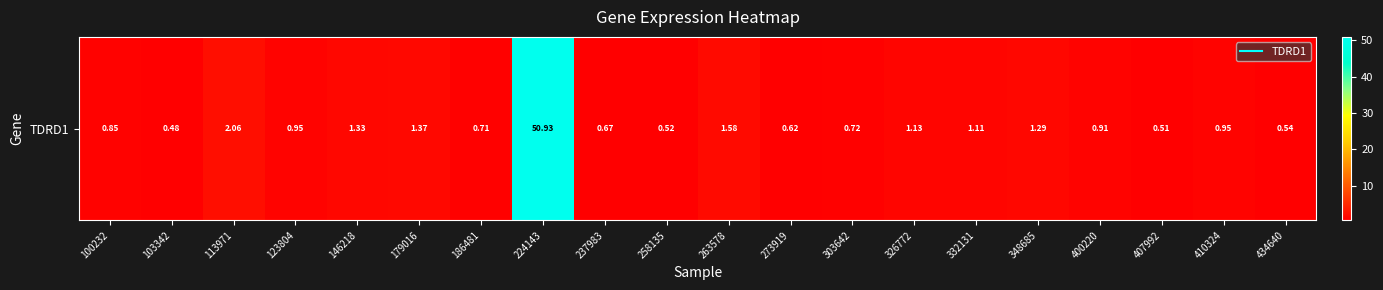

What is the sum of all values?

69.2